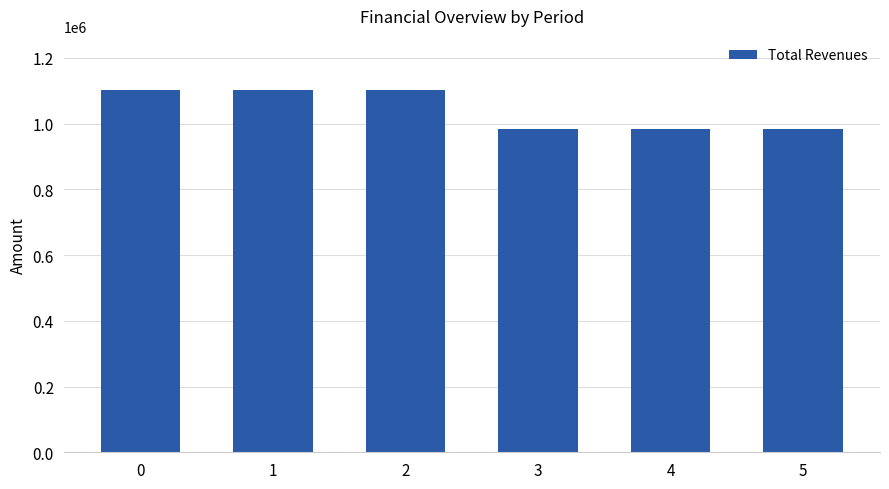

The chart shows a value of 984555.0 at 5. True or false?

True